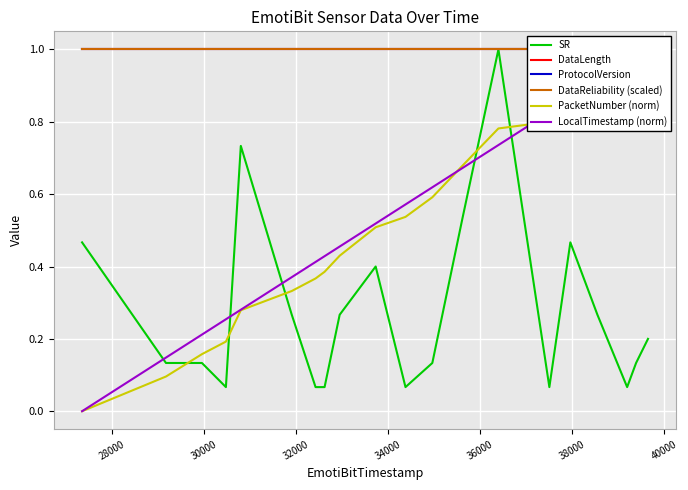

What is the highest value of the SR series?

1.0